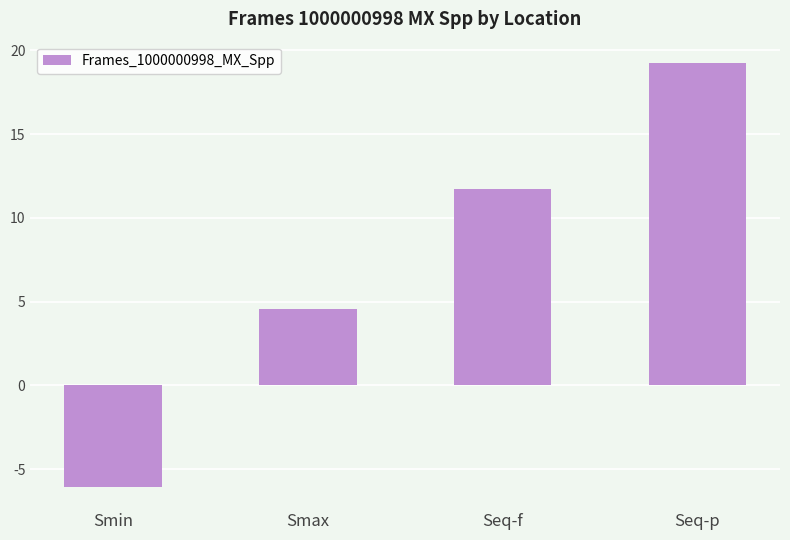

Reading right to left, extract all data points from this chart.

Seq-p=19.2	Seq-f=11.7	Smax=4.6	Smin=-6.1